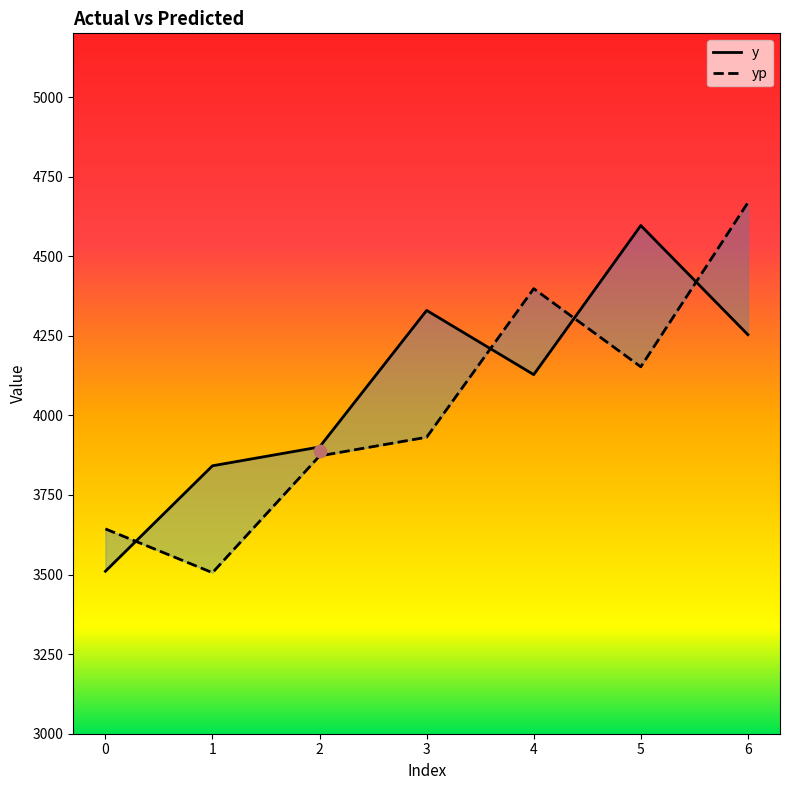

At how many categories does at least one series exceed 3901?

4